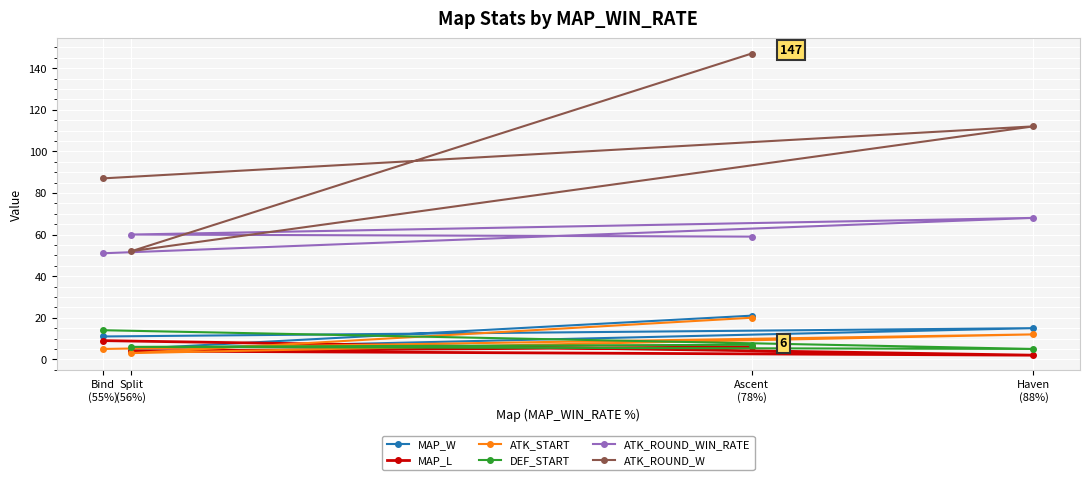

Count the MAP_W values in the range 11 to 21.

3